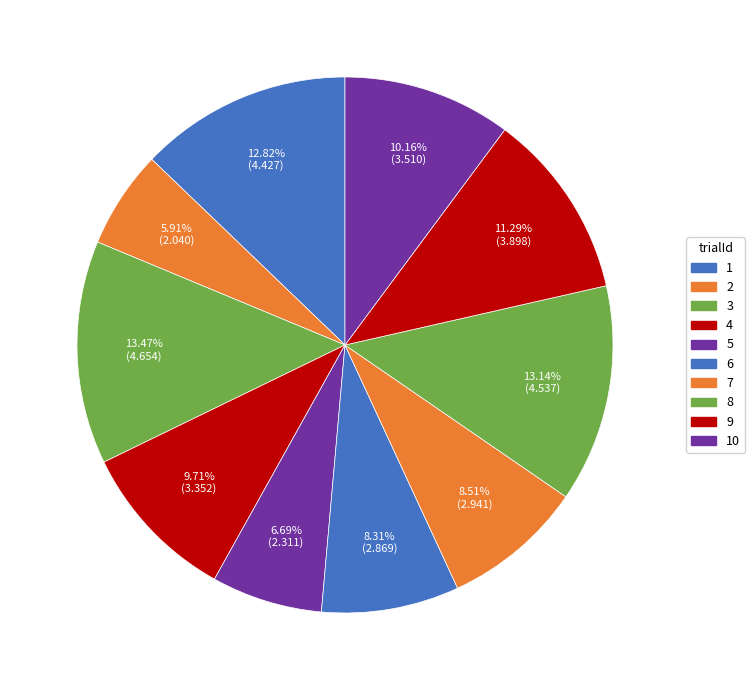

Rank the categories by value from lowest to highest.

2, 5, 6, 7, 4, 10, 9, 1, 8, 3